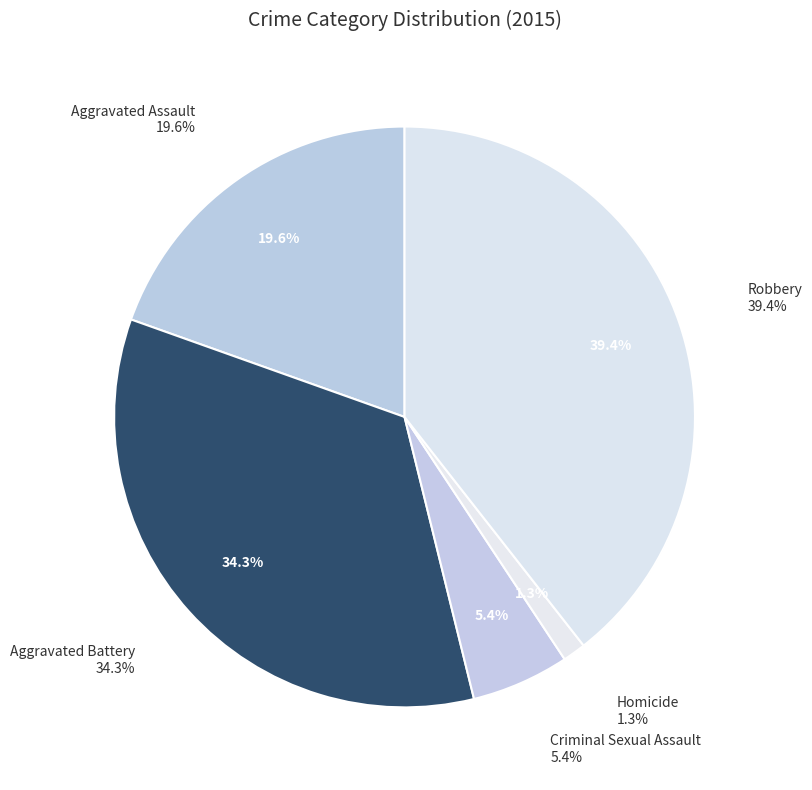

What percentage is the Aggravated Assault slice, to the nearest percent?

20%